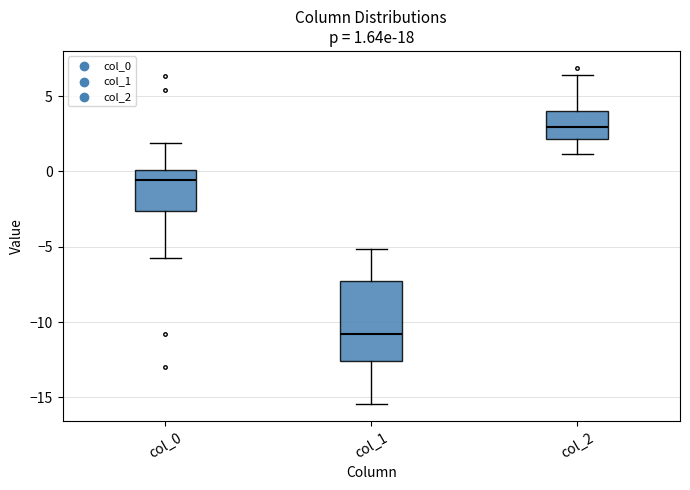

Which box is the tallest, from its lower edge to its upper edge?

col_1